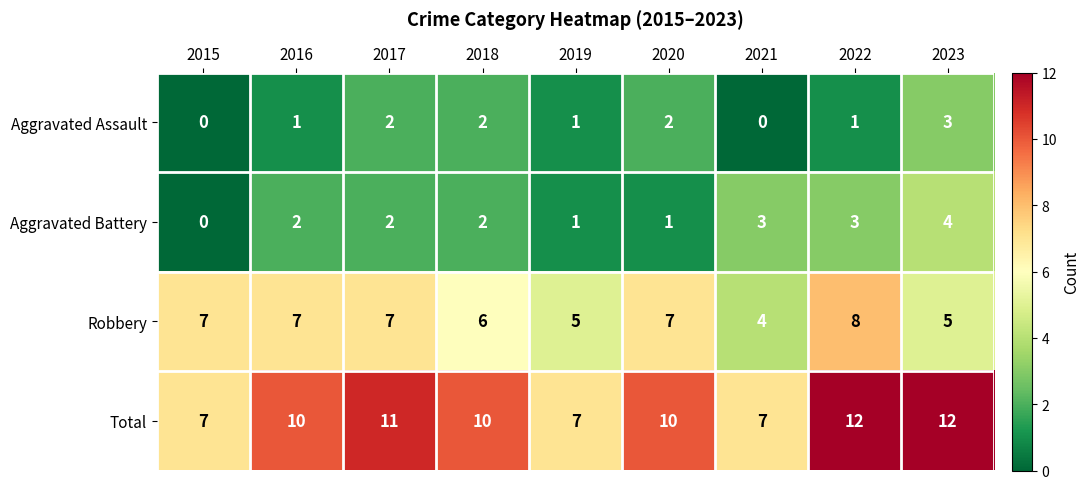

What is the highest value of the Aggravated Battery series?

4